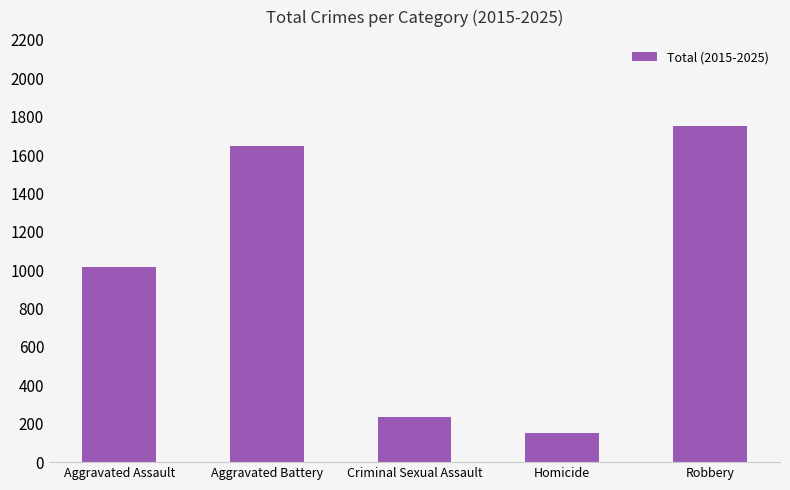

Does the chart contain stacked bars?

No